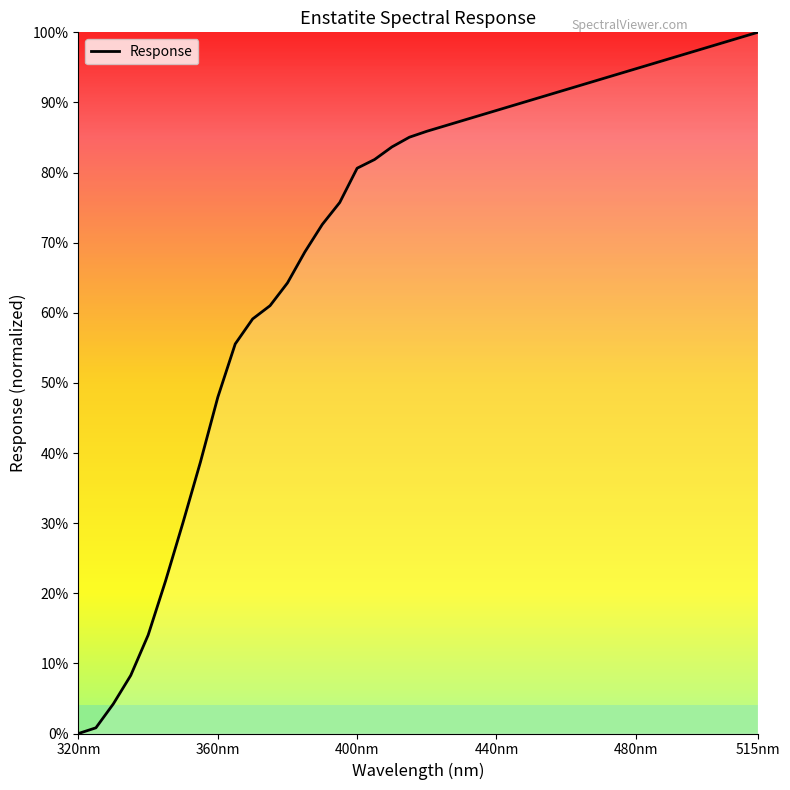

Is this an area chart (filled region under the line)?

No